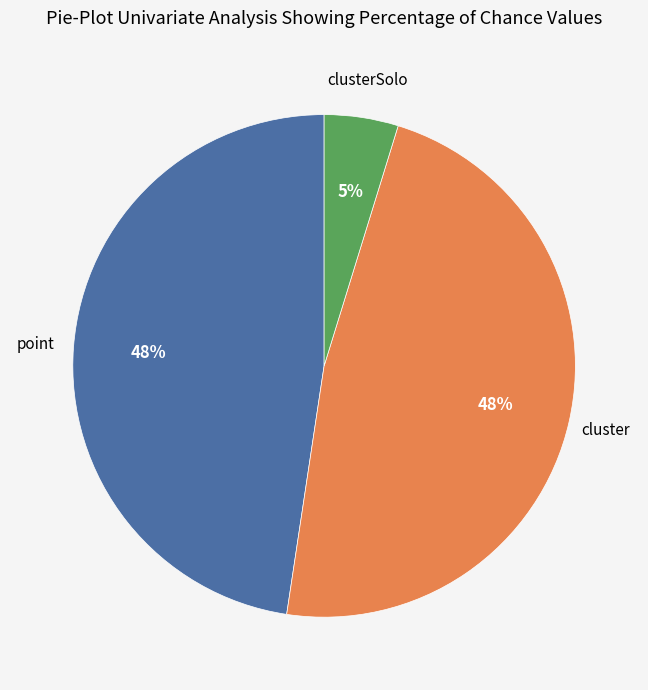

To the nearest percent, what is the average slice percentage?

33%